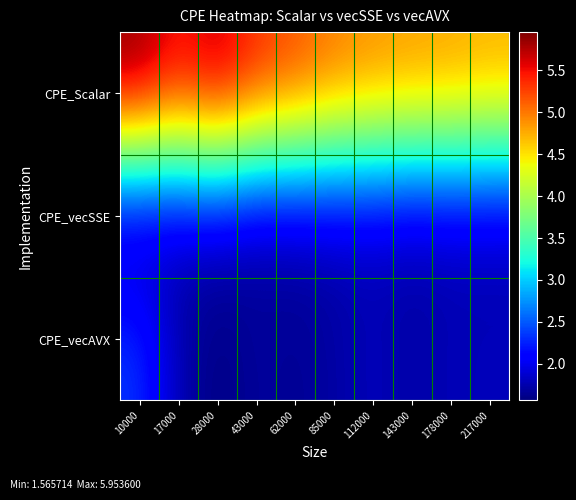

Between 17000 and 43000, which series saw the biggest shift?

CPE_Scalar